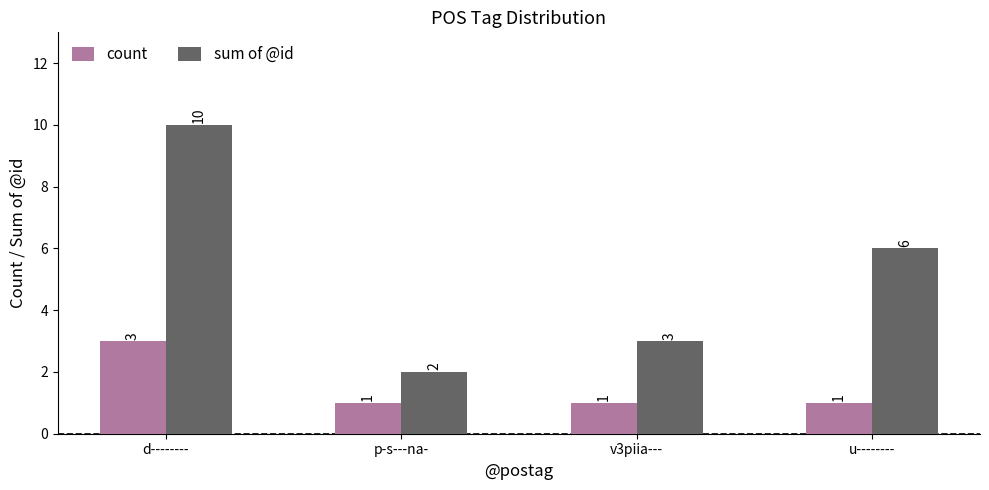

The count series shows 1 at p-s---na-. True or false?

True